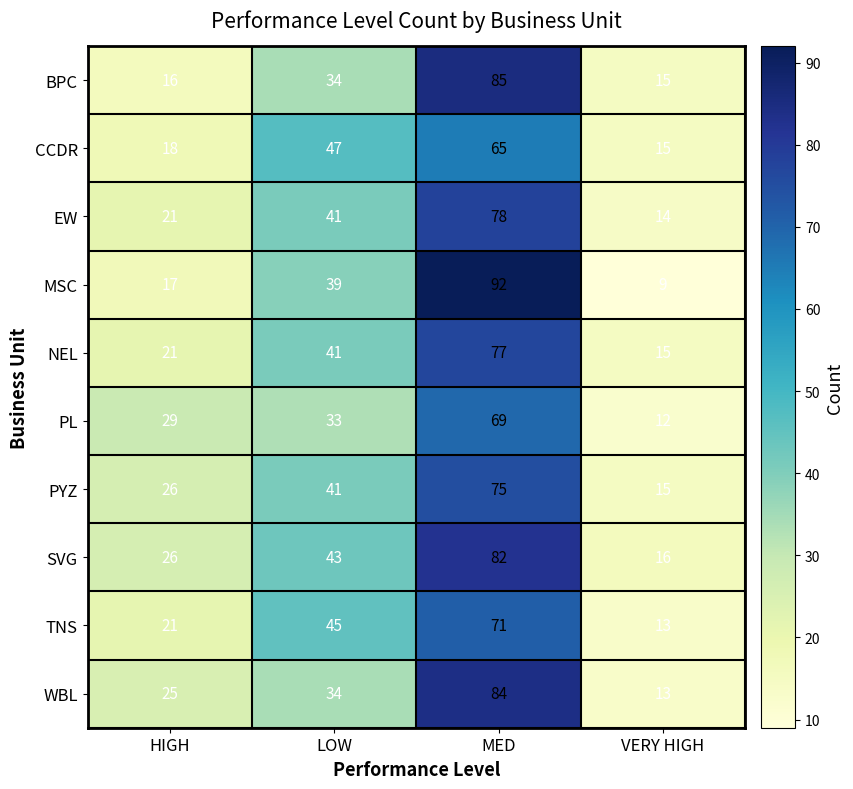

Which series changed the most between MED and VERY HIGH?

MSC